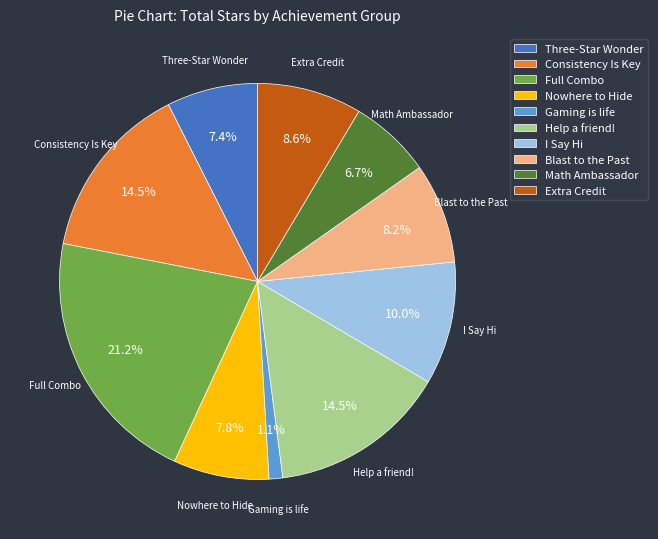

To the nearest percent, what is the average slice percentage?

10%